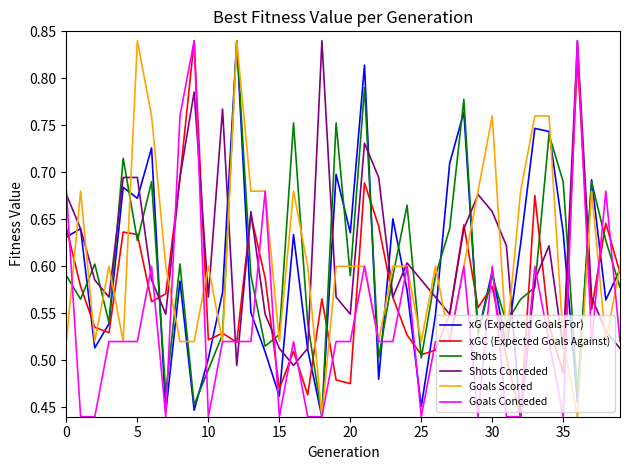

Between 0 and 5, which series saw the biggest shift?

Goals Scored